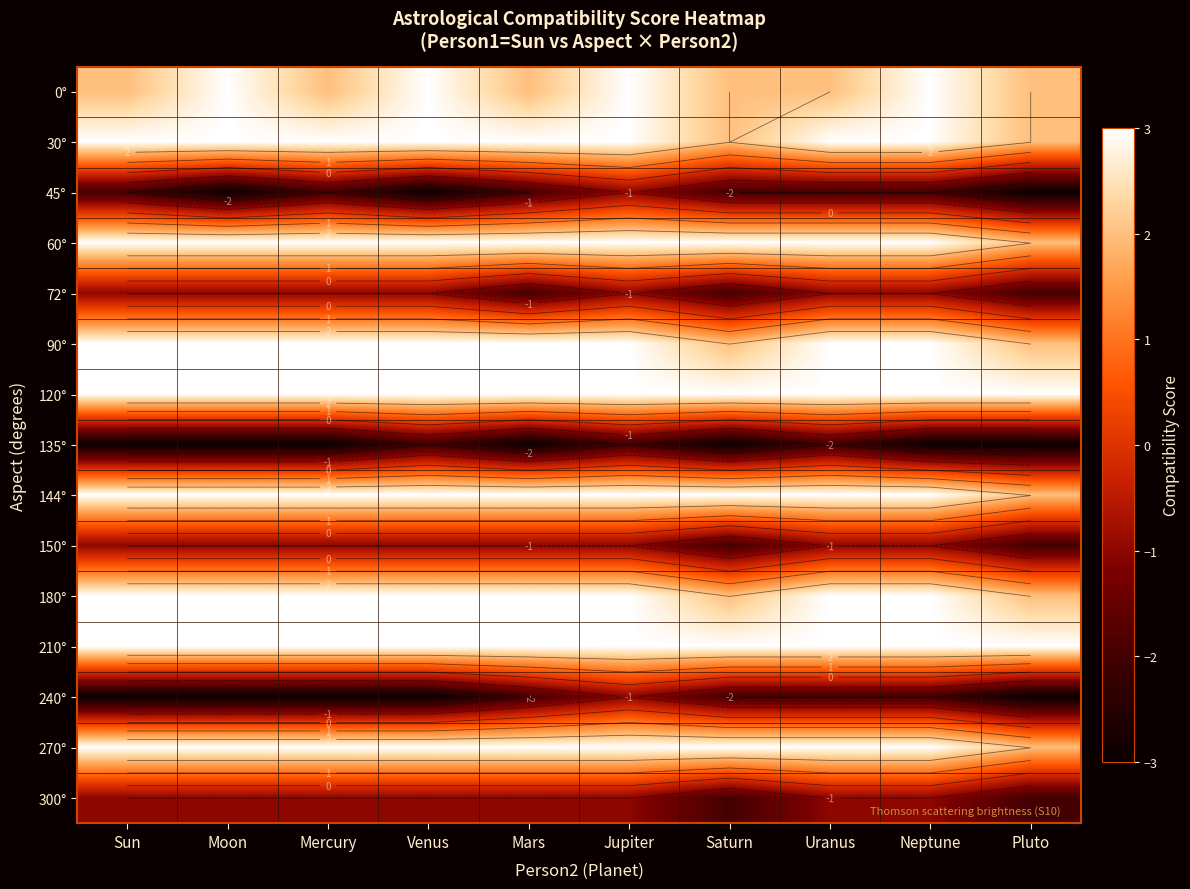

At how many categories does at least one series exceed -2?

10